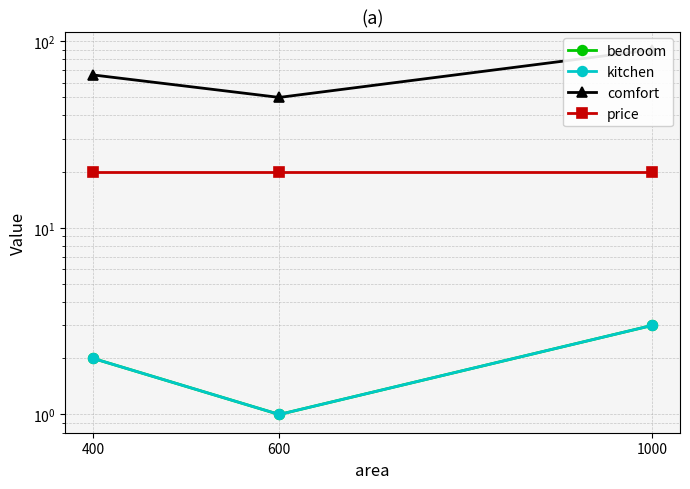

What is the lowest value of the kitchen series?

1